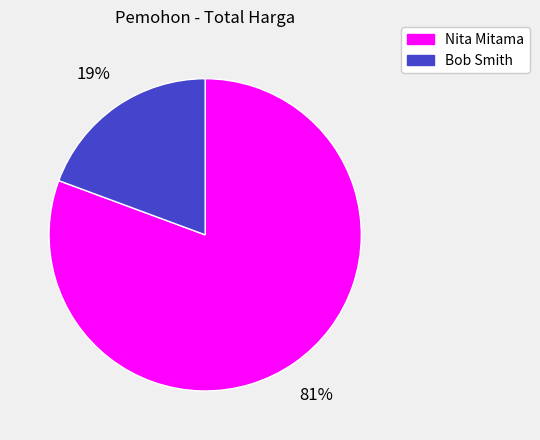

Which has a higher value, Nita Mitama or Bob Smith?

Nita Mitama